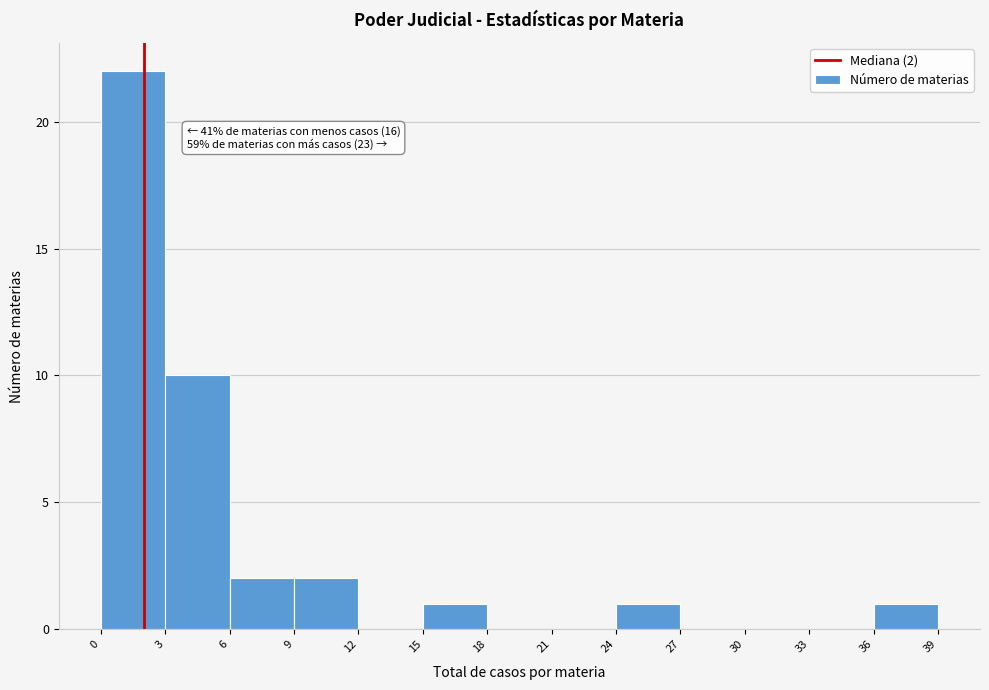

Which range on the x-axis has the tallest bar?

0 to 3